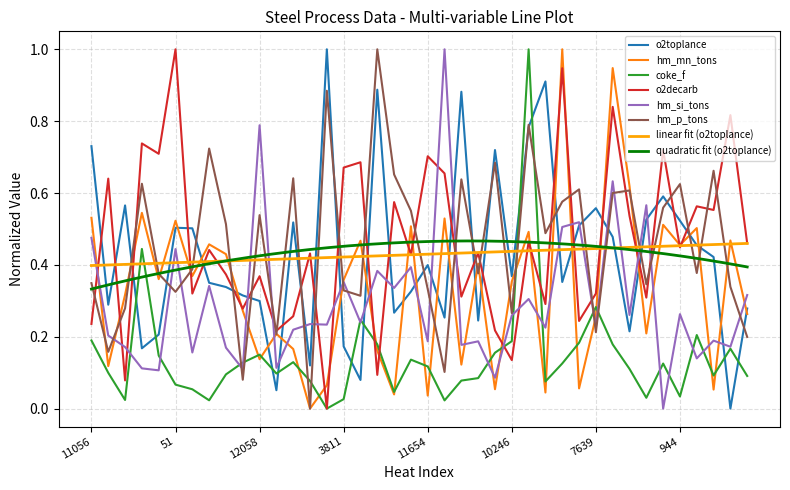

At which category does the chart reach its peak across all series?

14